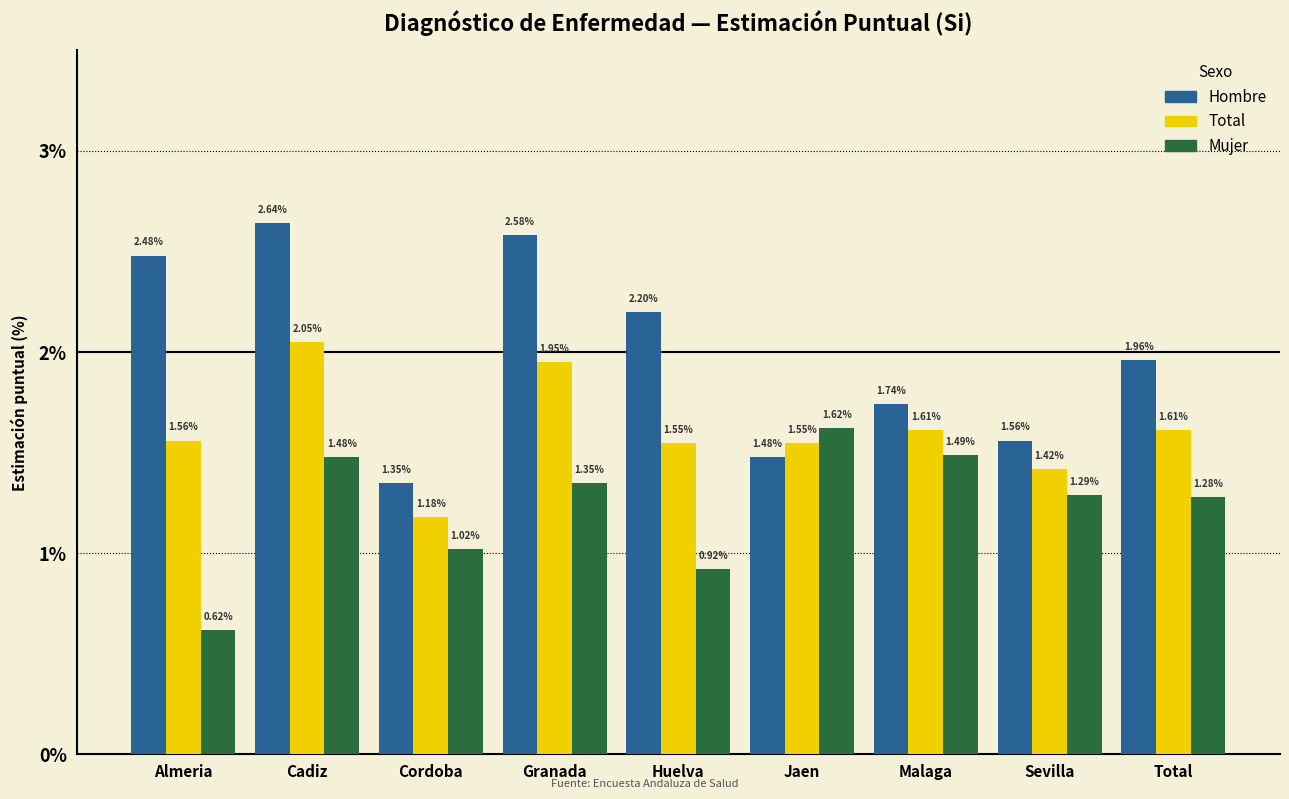

What is the sum of the Hombre values at Almeria and Sevilla?

4.0